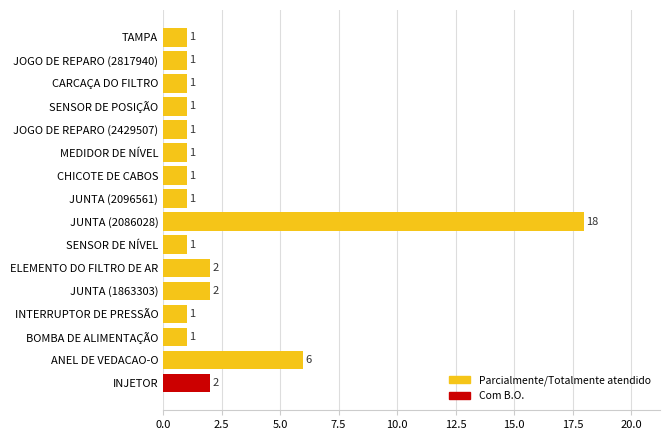

The chart shows a value of 2 at INJETOR. True or false?

True